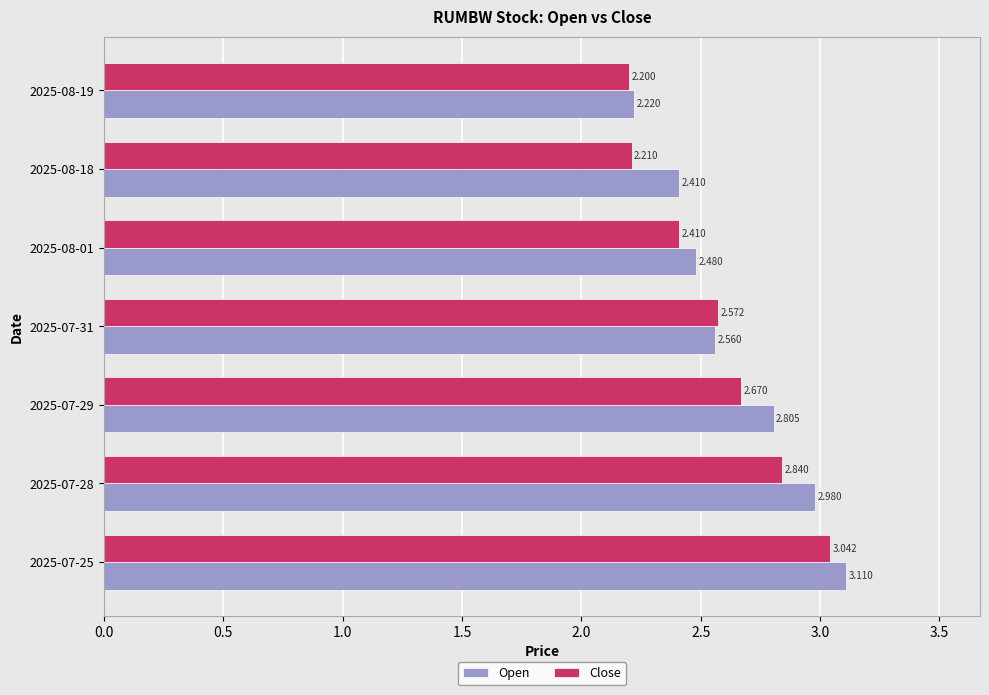

Which series has the largest total across all categories?

Open